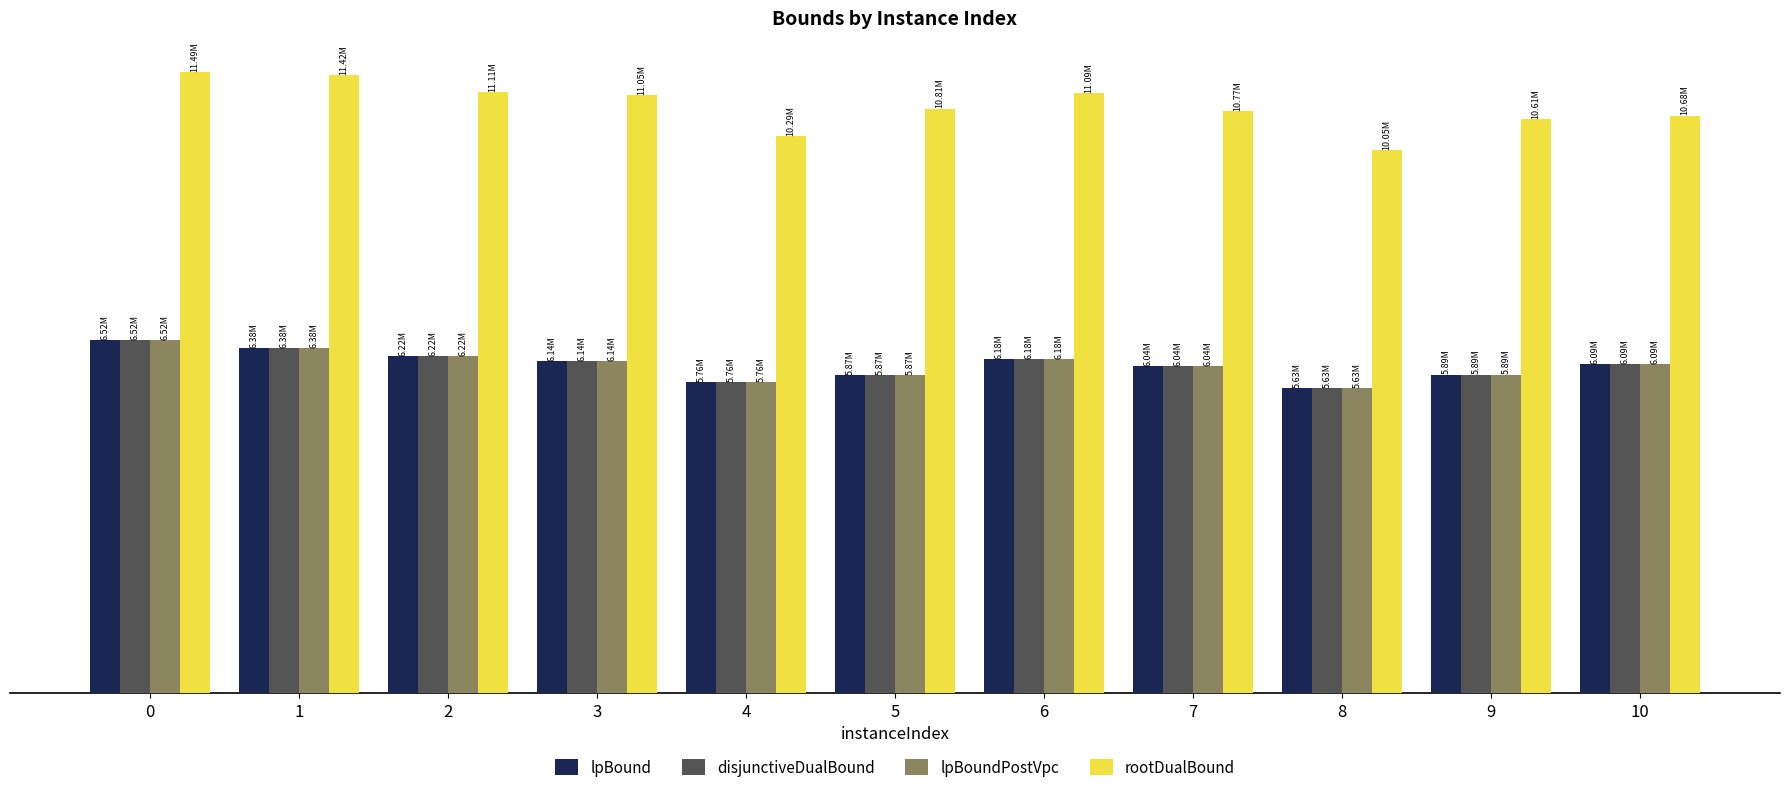

What is the approximate value of rootDualBound at 5?

10806994.9